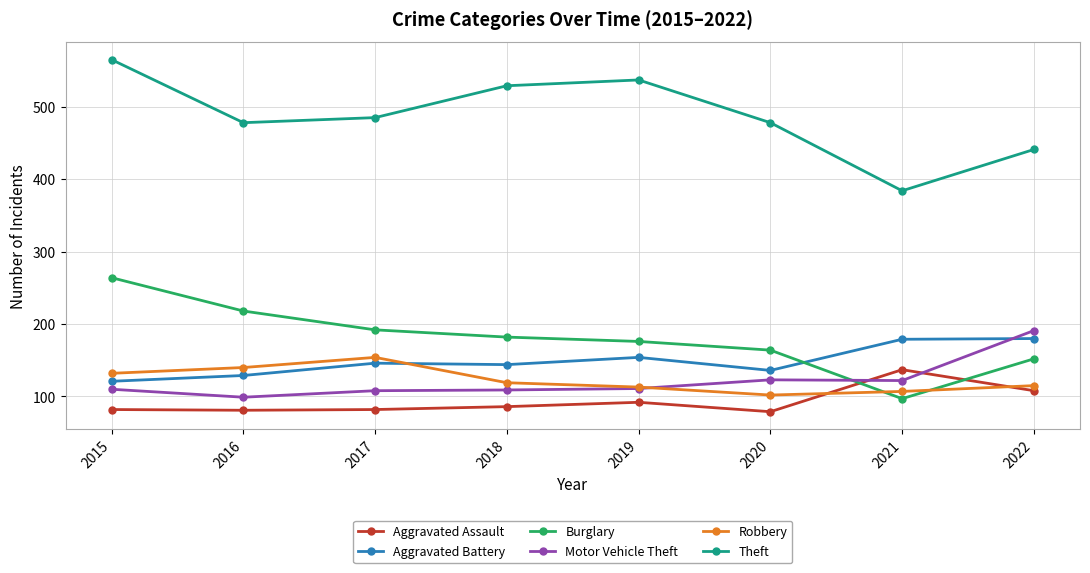

After their last crossing, which series has the higher values: Aggravated Battery or Burglary?

Aggravated Battery